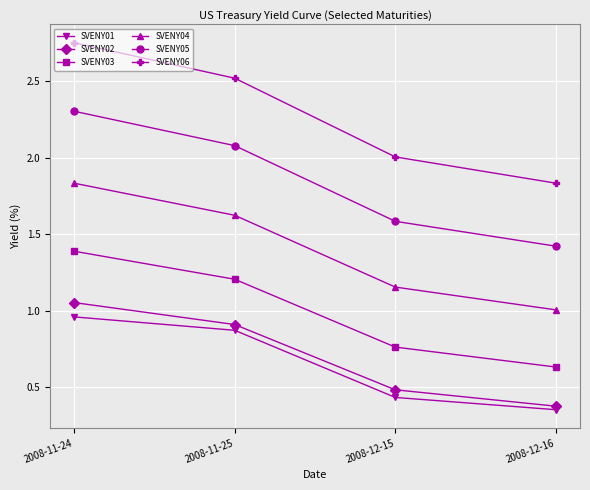

What is the value of the SVENY05 point at the 3rd from the left?

1.6